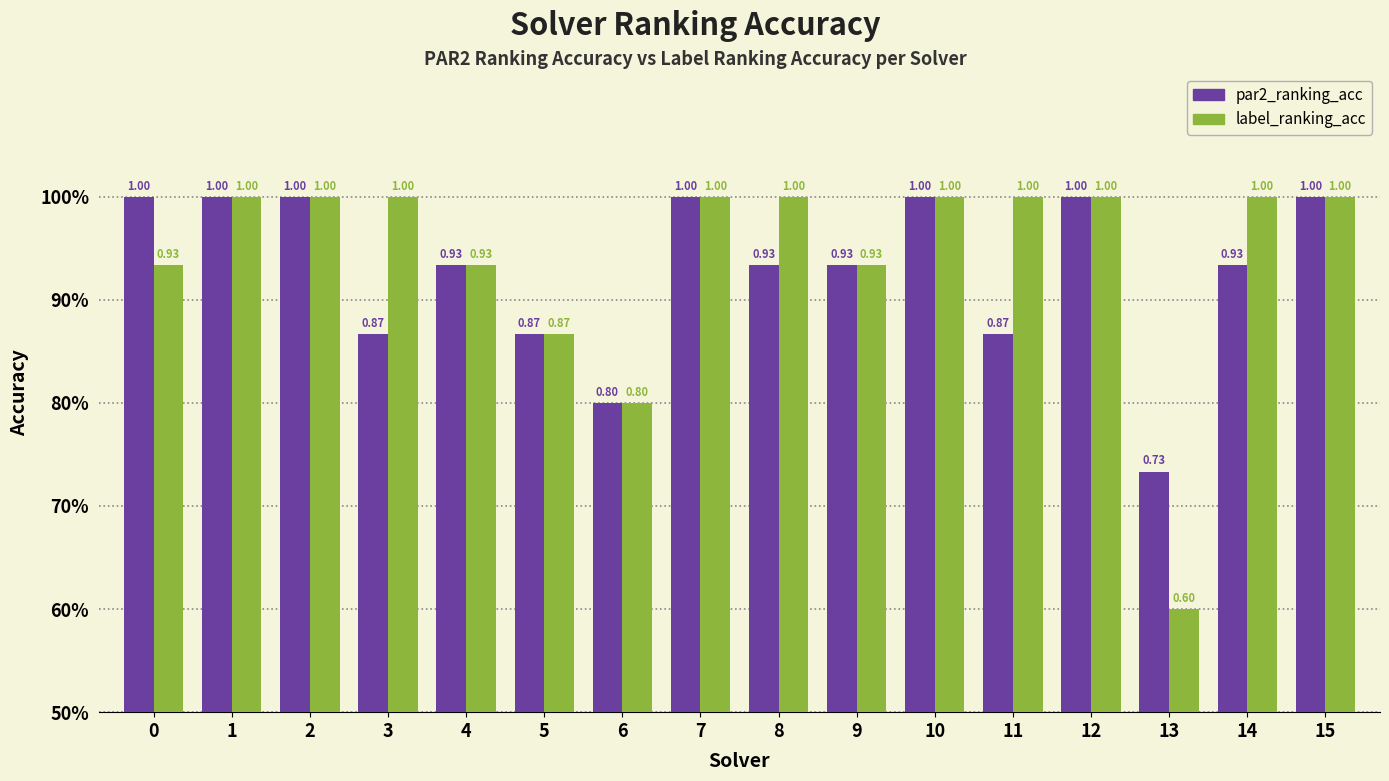

What are all the series names shown in the legend?

par2_ranking_acc, label_ranking_acc